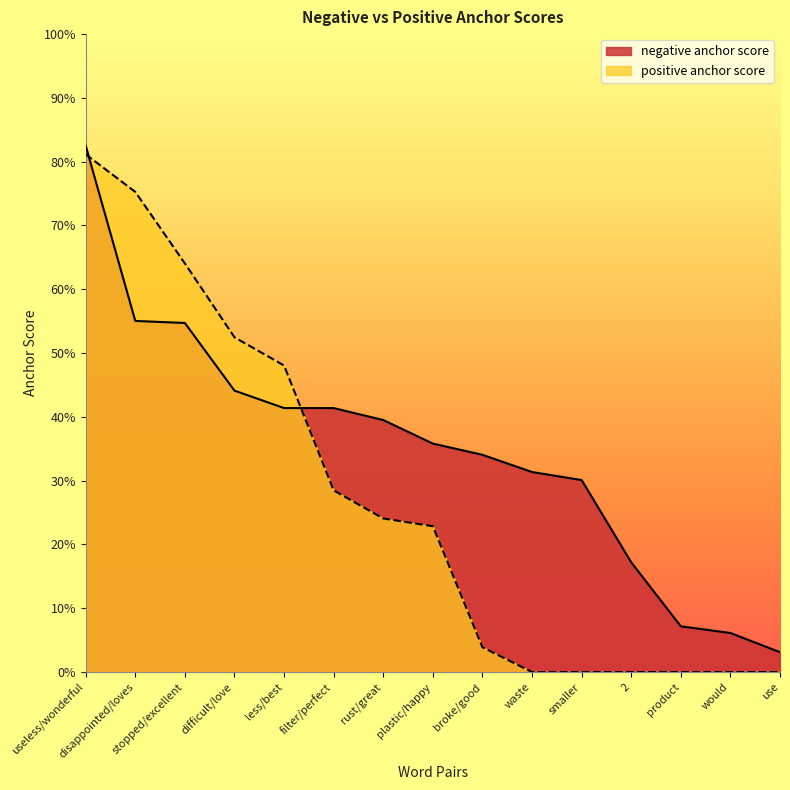

How many intersections are there between positive anchor score and negative anchor score?

2